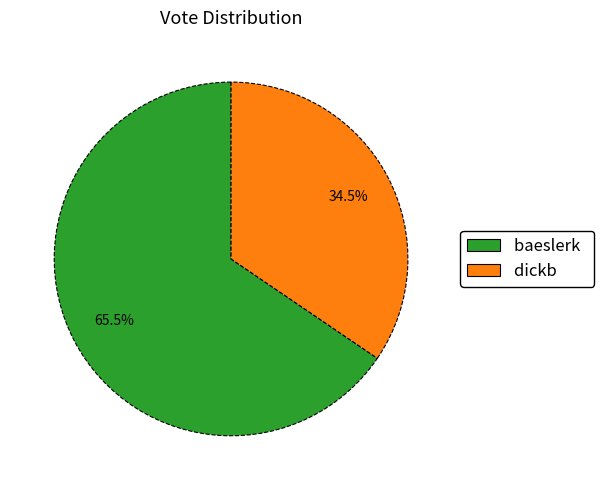

Which has a higher value, baeslerk or dickb?

baeslerk